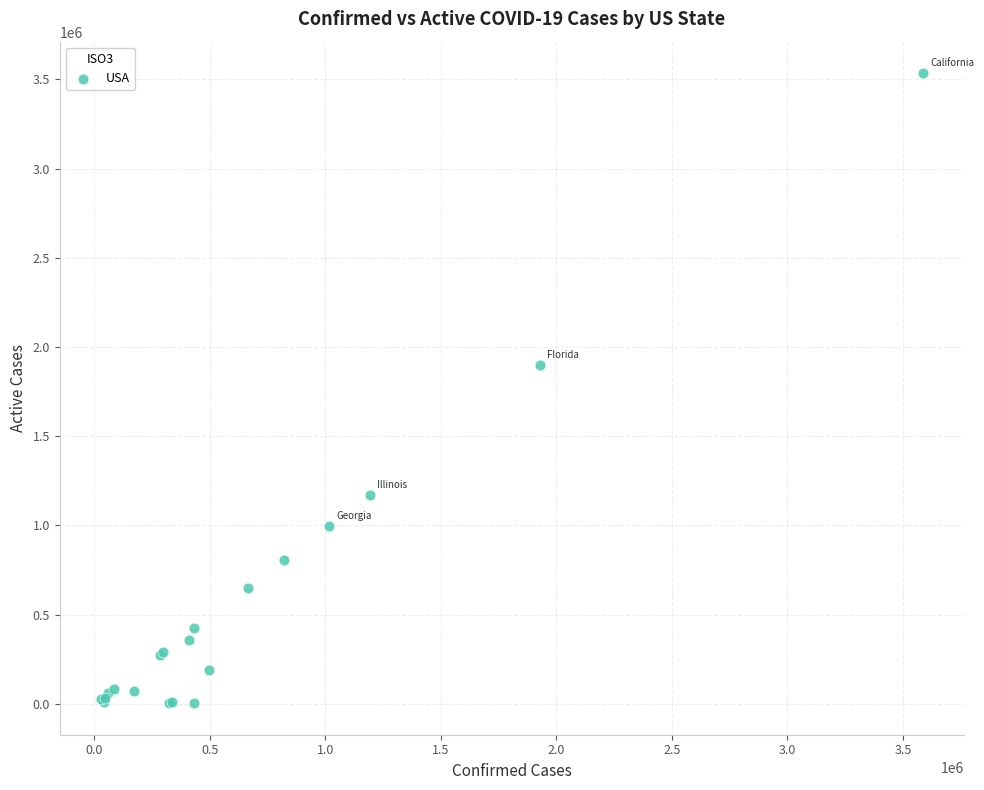

What Y value in the scatter plot is closest to 1769188?

1898845